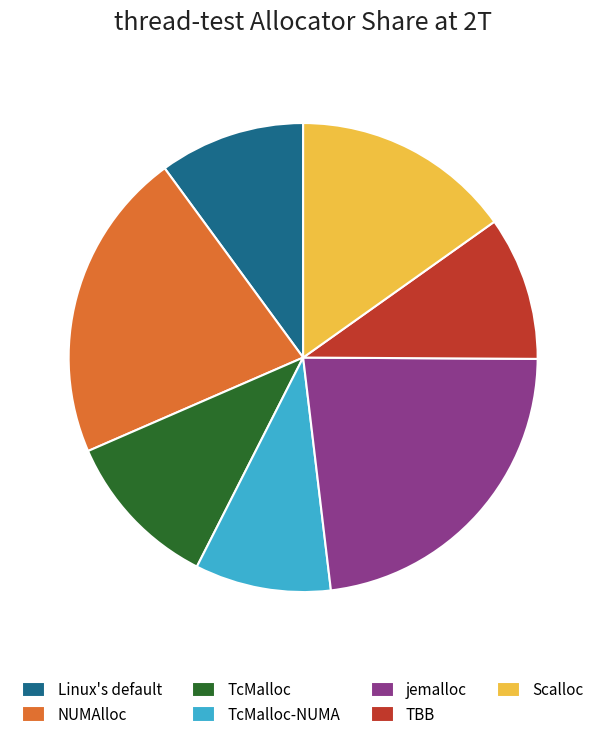

What is the ratio of the value at Linux's default to the value at NUMAlloc?

0.5